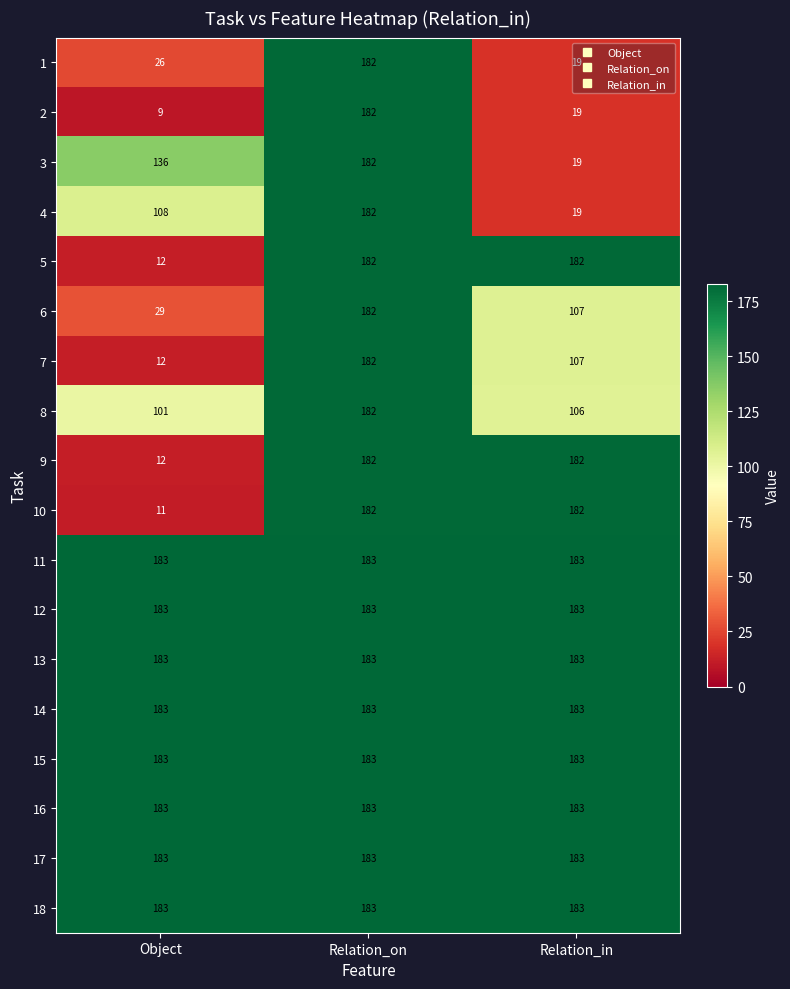

Count the number of categories in the chart.

3